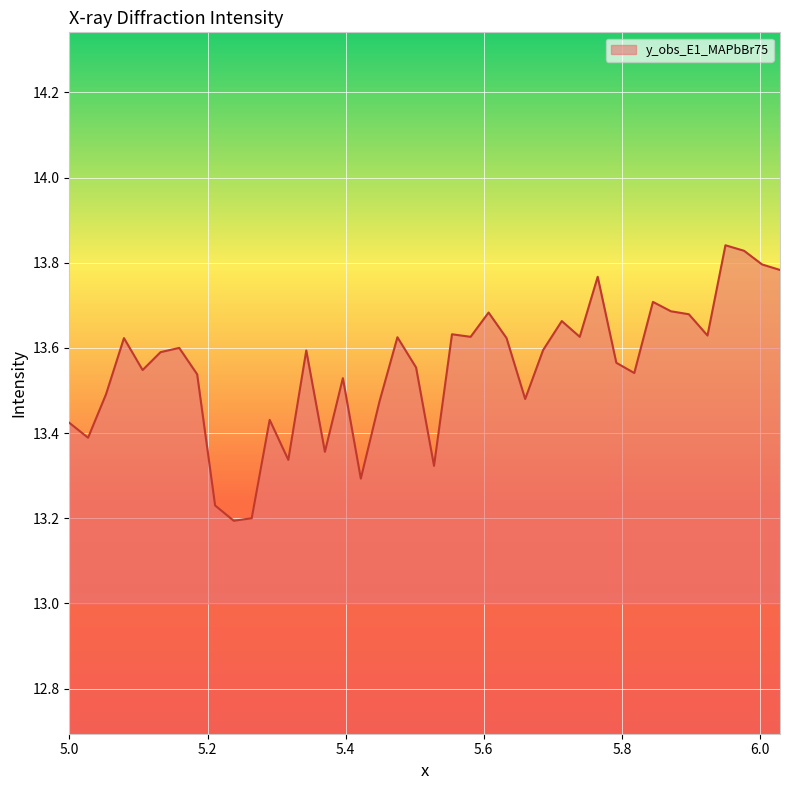

What is the difference between the maximum and minimum values?

0.6